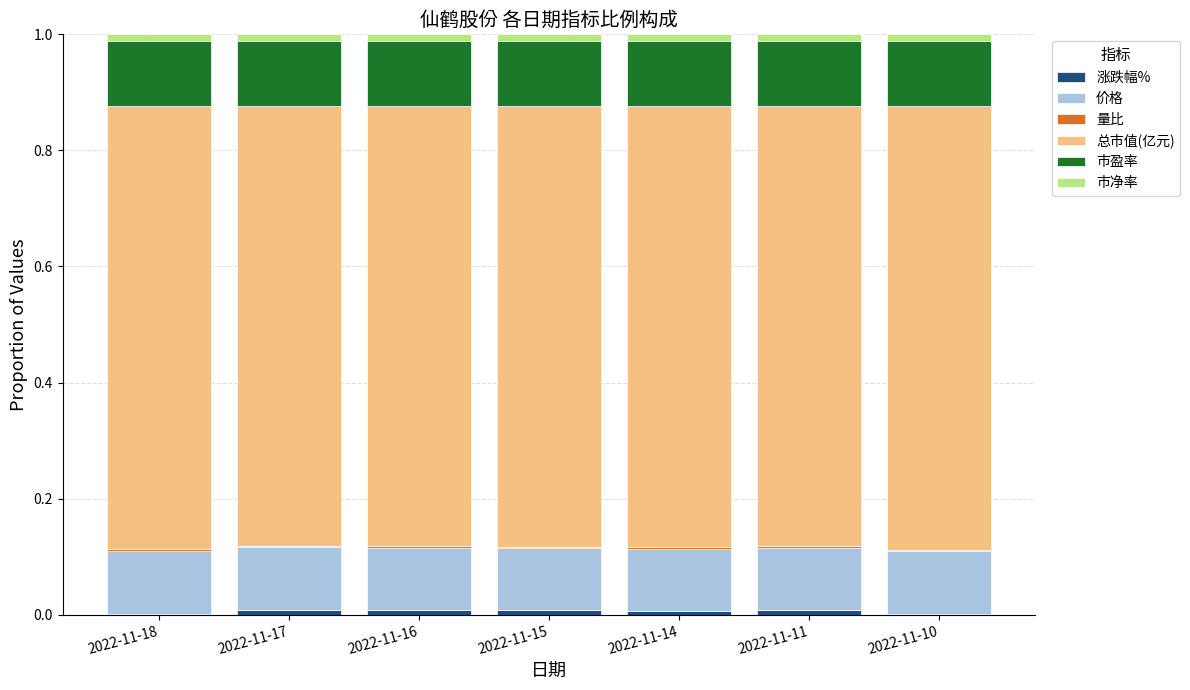

How many categories are shown in the chart?

7